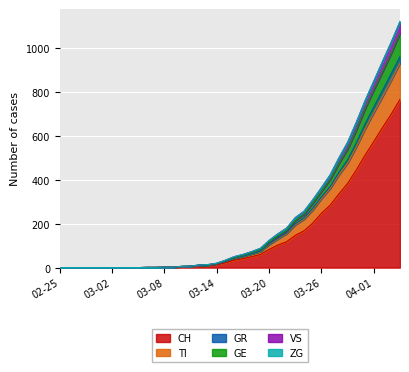

True or false: VS and GE cross at least once.

False